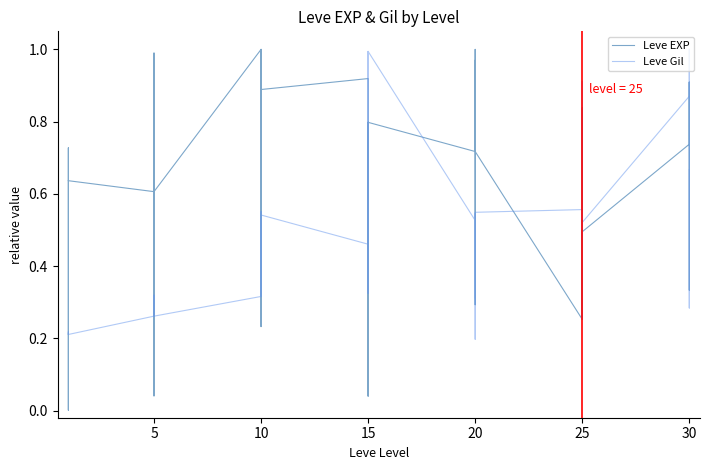

Is it true that Leve EXP equals 0.5 at 15?

False